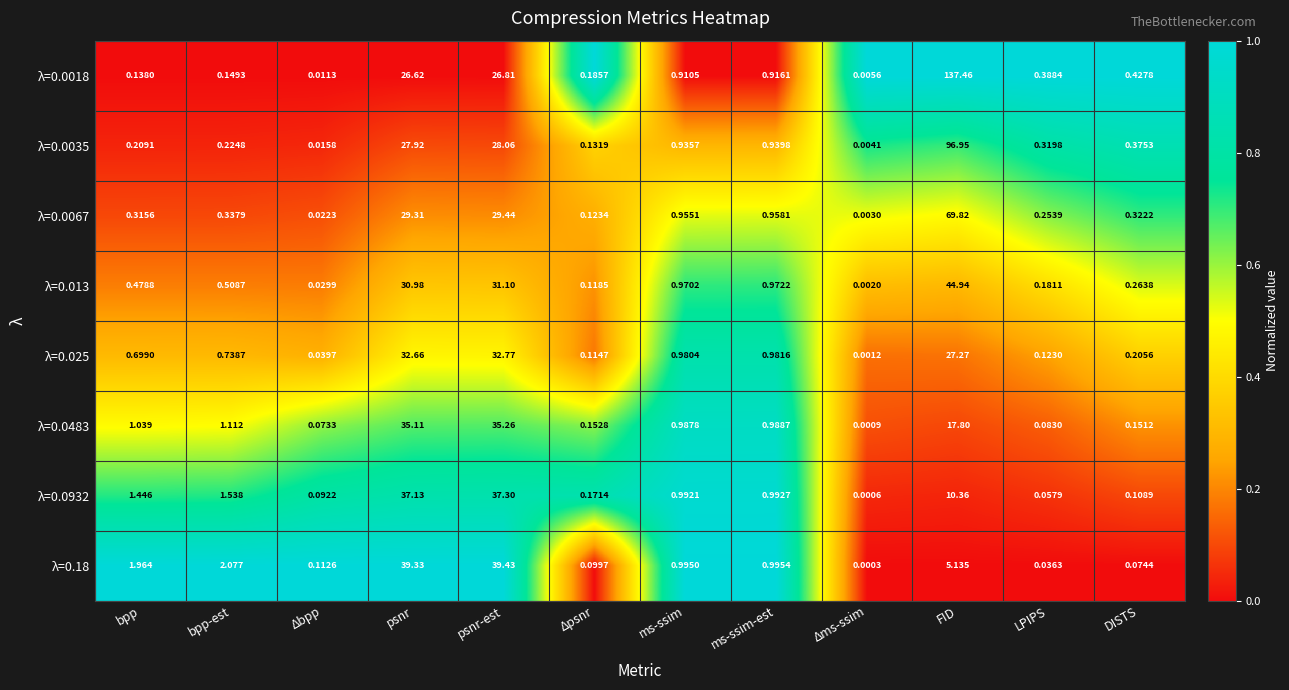

At which label is λ=0.18 closest to 19?

FID